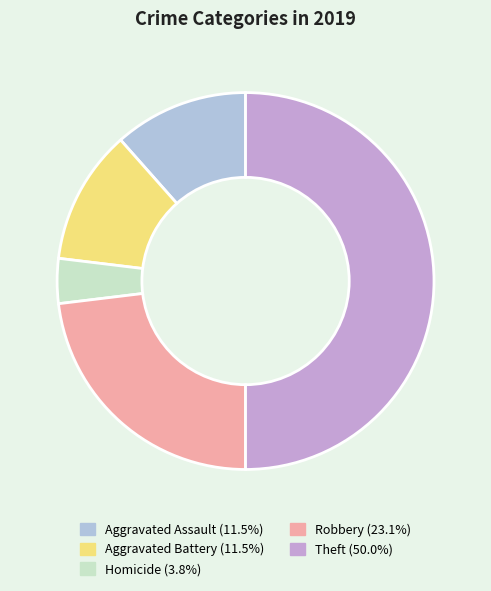

How many segments does this pie chart have?

5